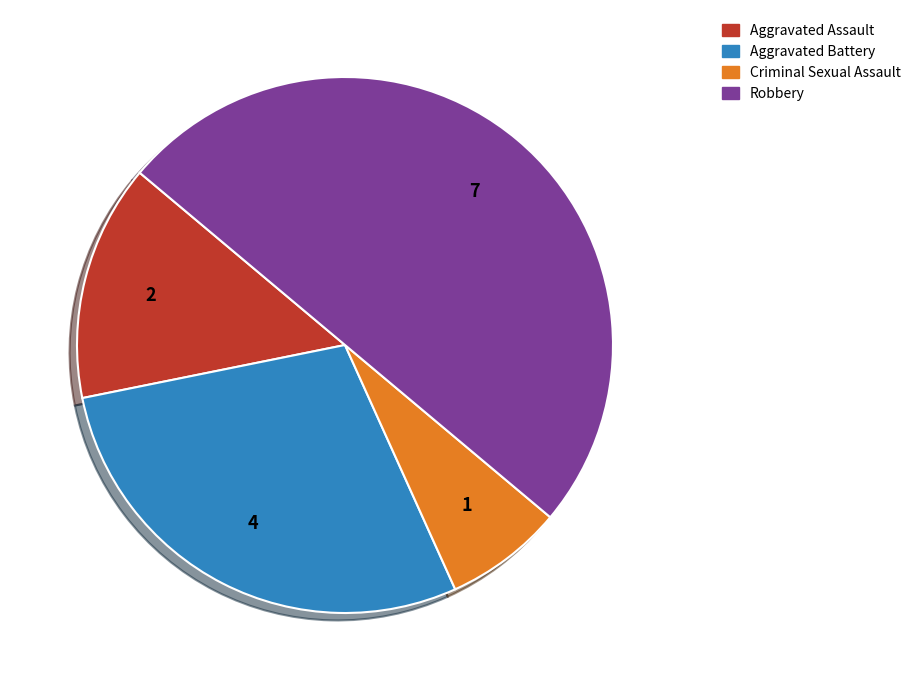

True or false: Aggravated Assault accounts for 14% of the total.

True